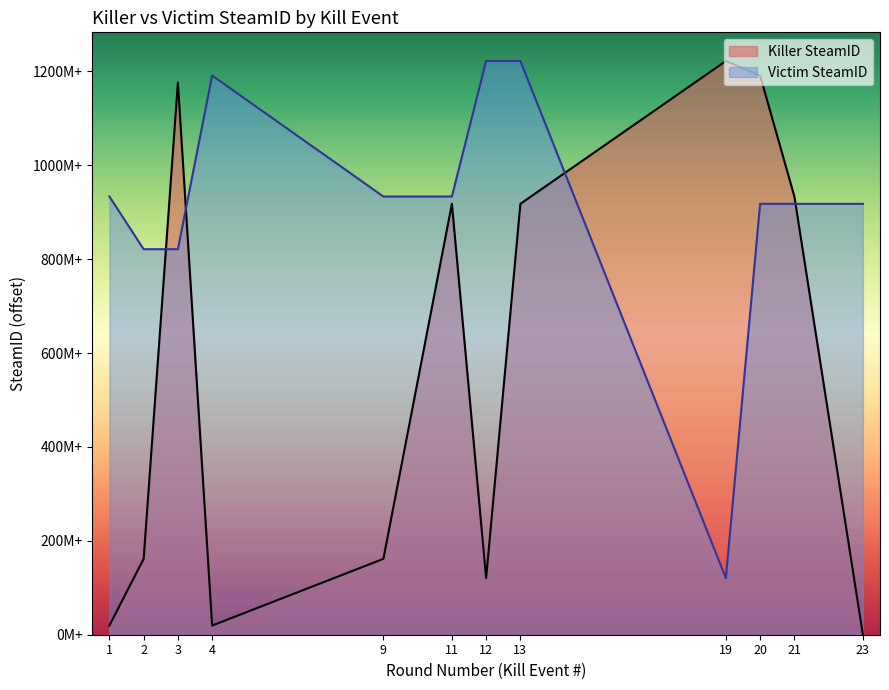

The value of Killer SteamID at 19 is 1221965784. True or false?

True